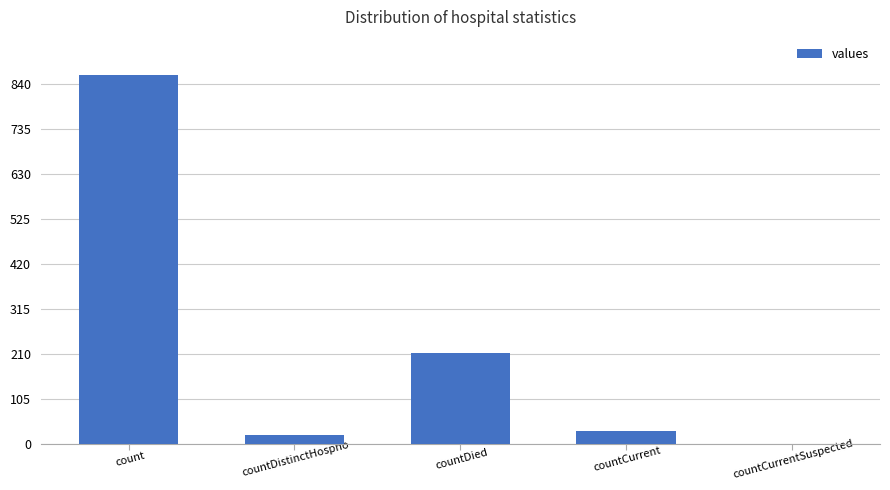

How many data points does each series have?

5